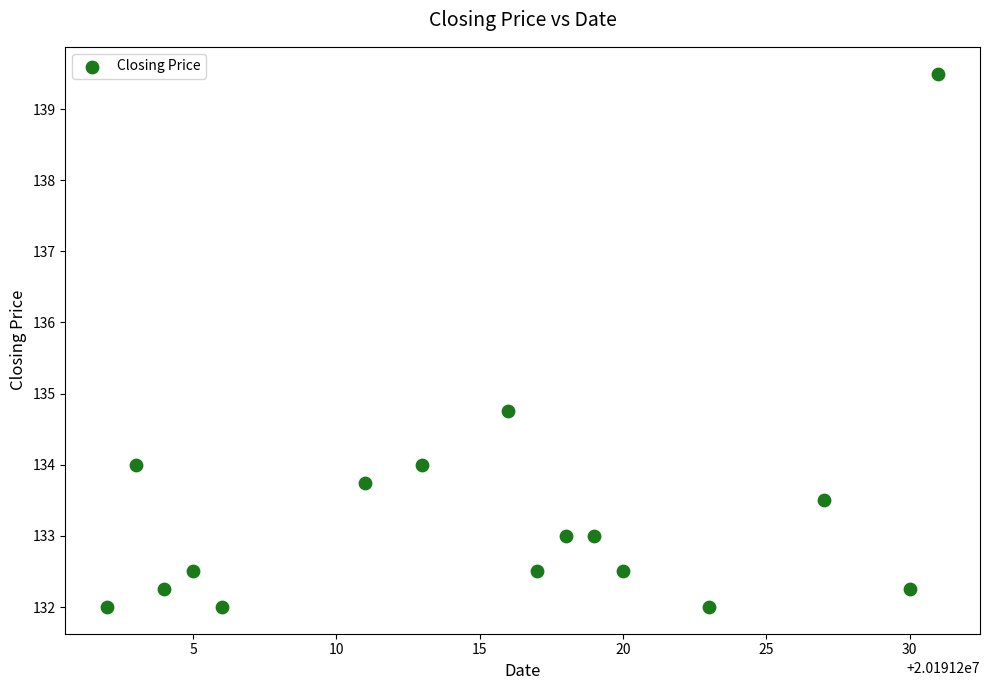

What Y value in the scatter plot is closest to 135?

134.8